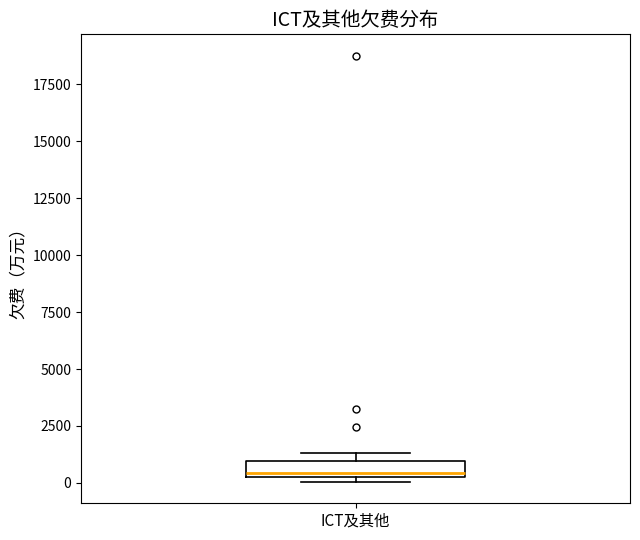

Where is the lower edge of the box for ICT及其他 on the y-axis? The values are not printed on the chart, so give them approximately, as read against the axis.

500